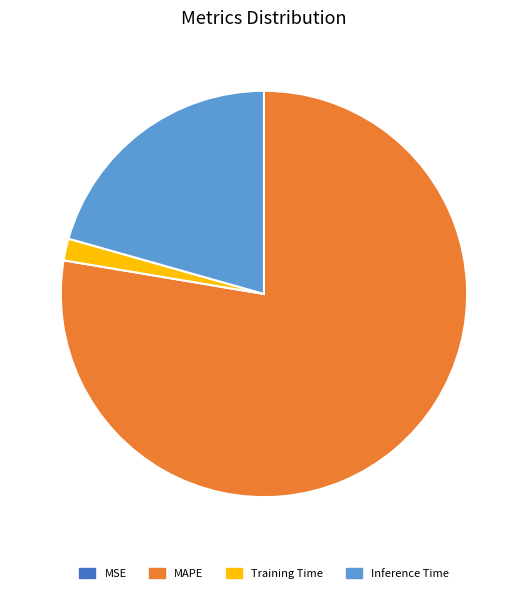

Is there any slice that represents more than half of the pie?

Yes